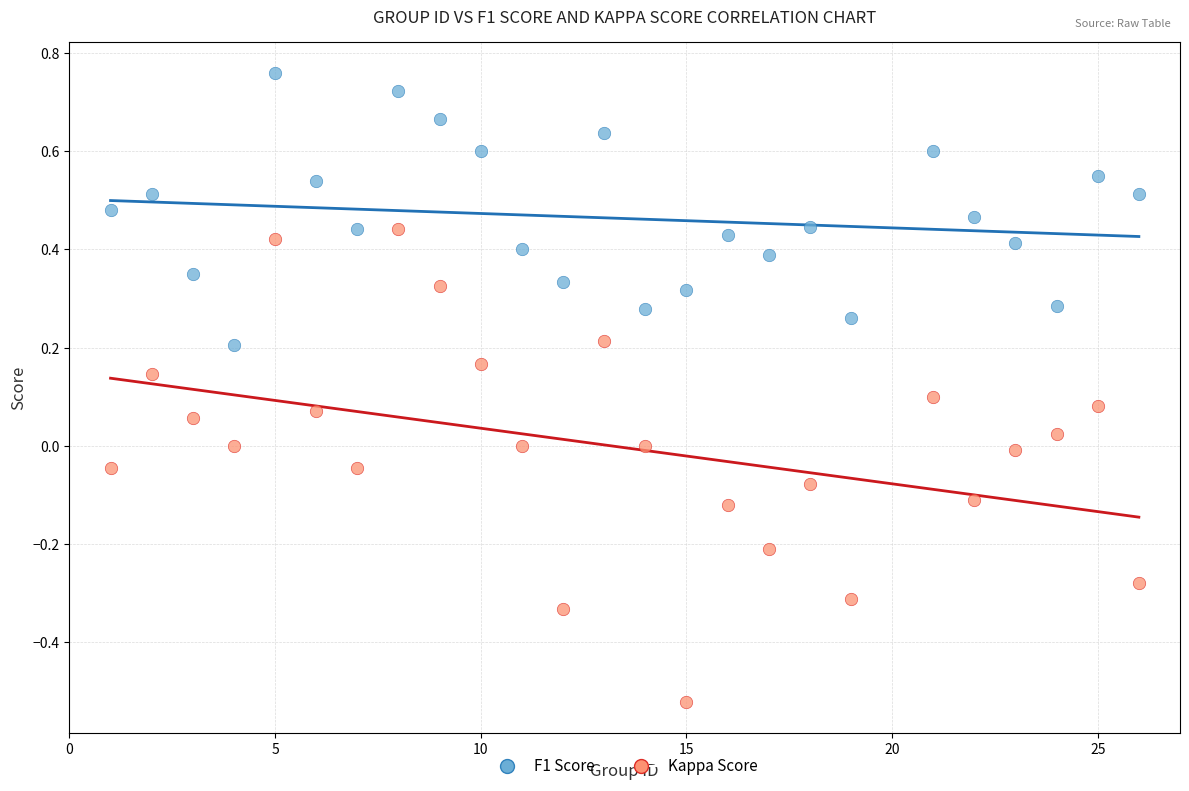

Which series contains the highest Y value?

F1 Score